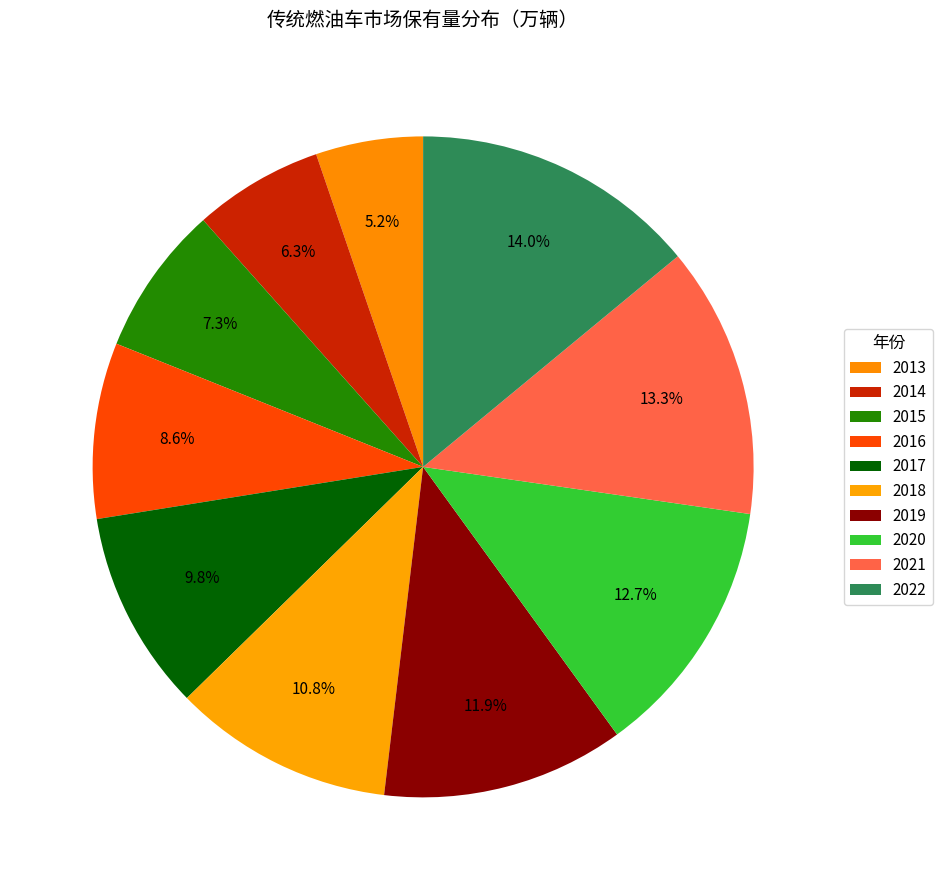

What is the change in value from 2019 to 2021?

+2424.3